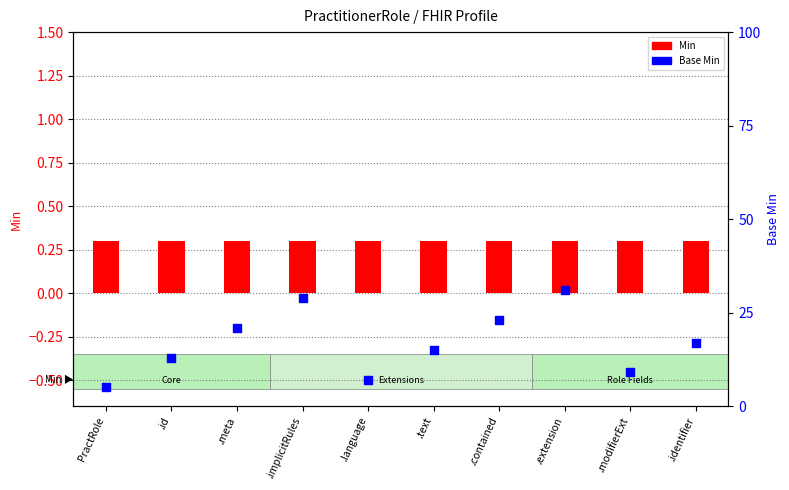

Which series contains the lowest Y value?

Min